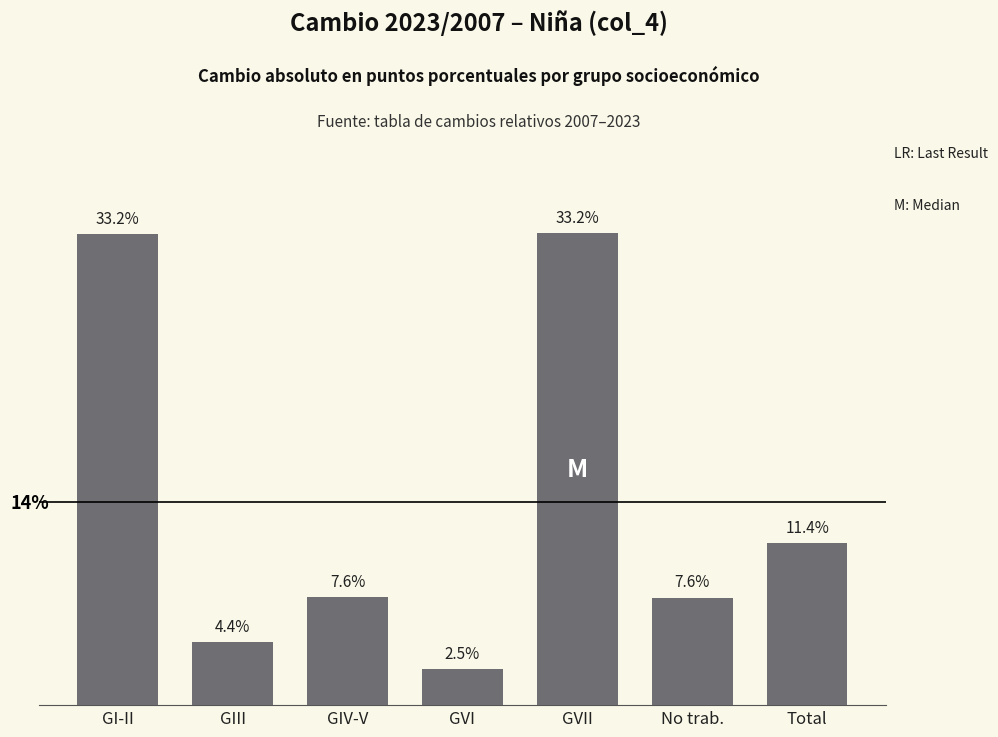

Where is the data nearest to the value 17?

Total